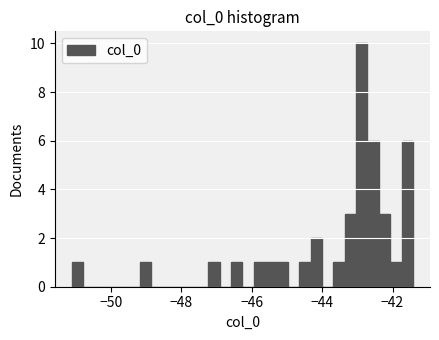

Read against the x-axis, roughly where is the centre of the tallest bar?

-42.8